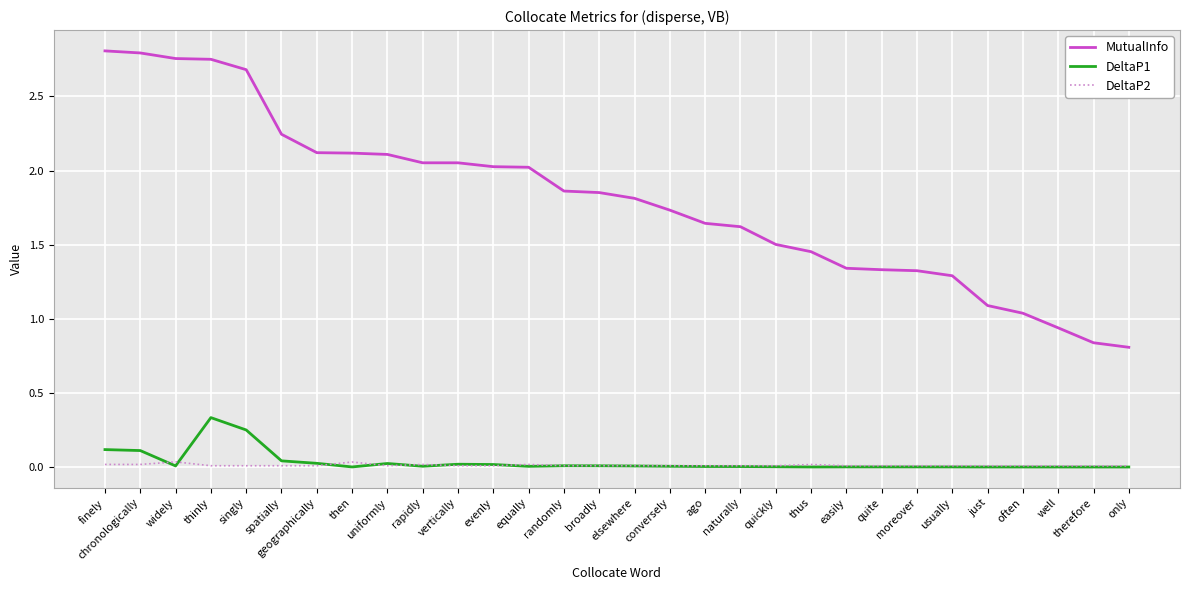

Which category has the highest value in the DeltaP1 series?

thinly